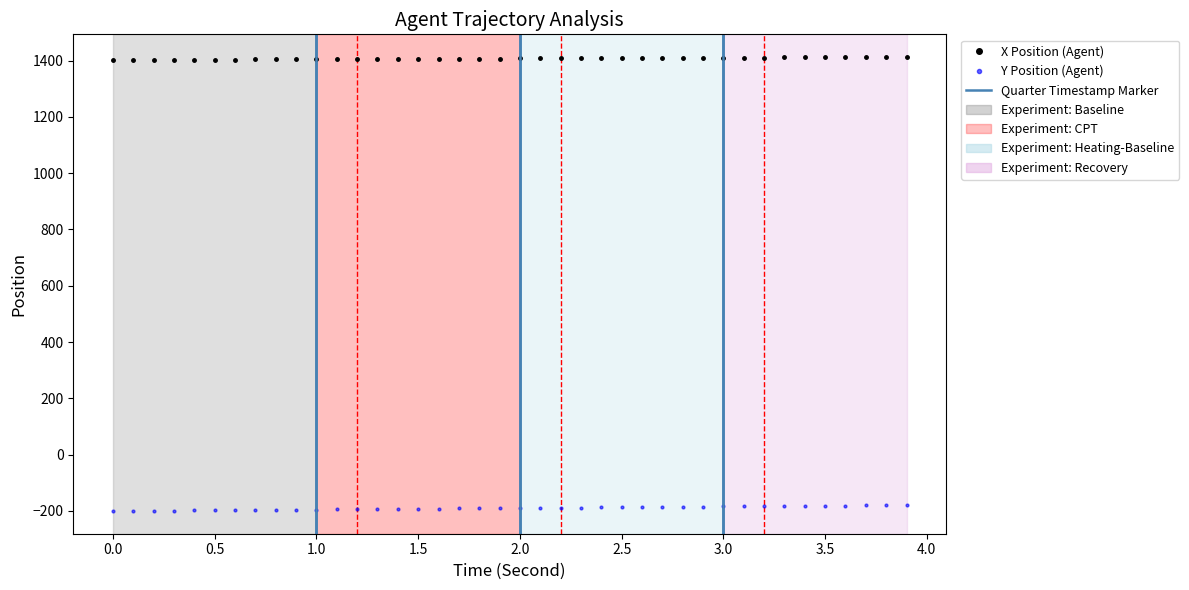

What is the value of the Y Position (Agent) point at the 24th from the left?

-188.0